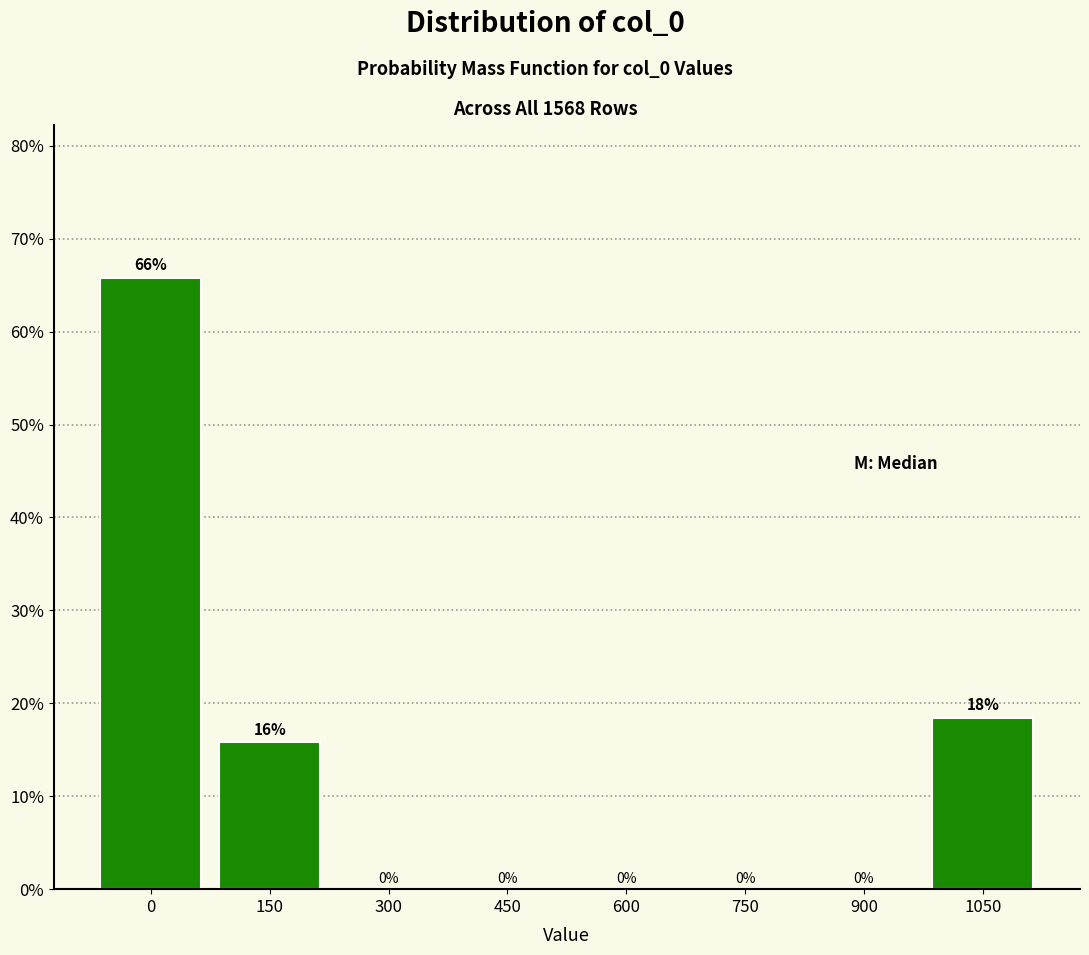

The value at 0 is 116.9. True or false?

False